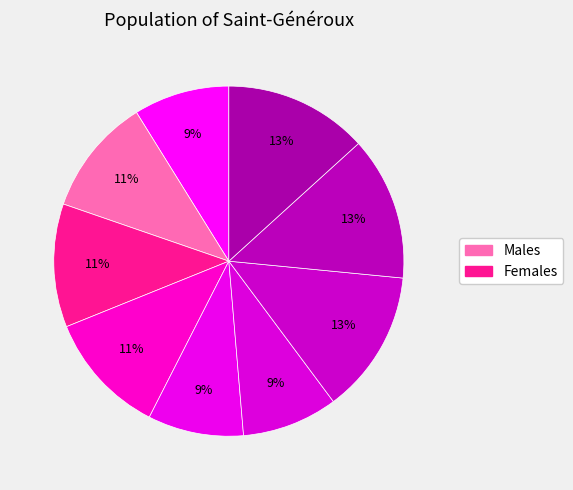

How many slices are in this pie chart?

9